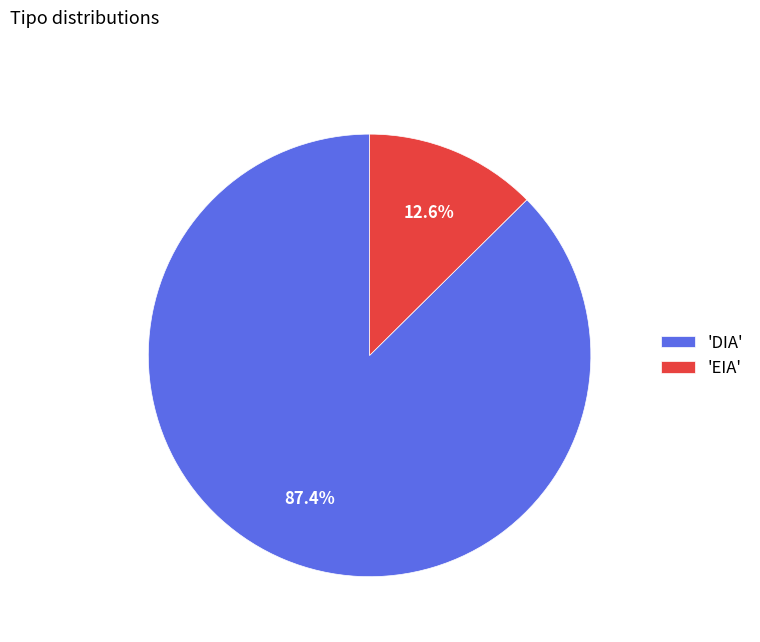

Rank the categories by value from lowest to highest.

'EIA', 'DIA'